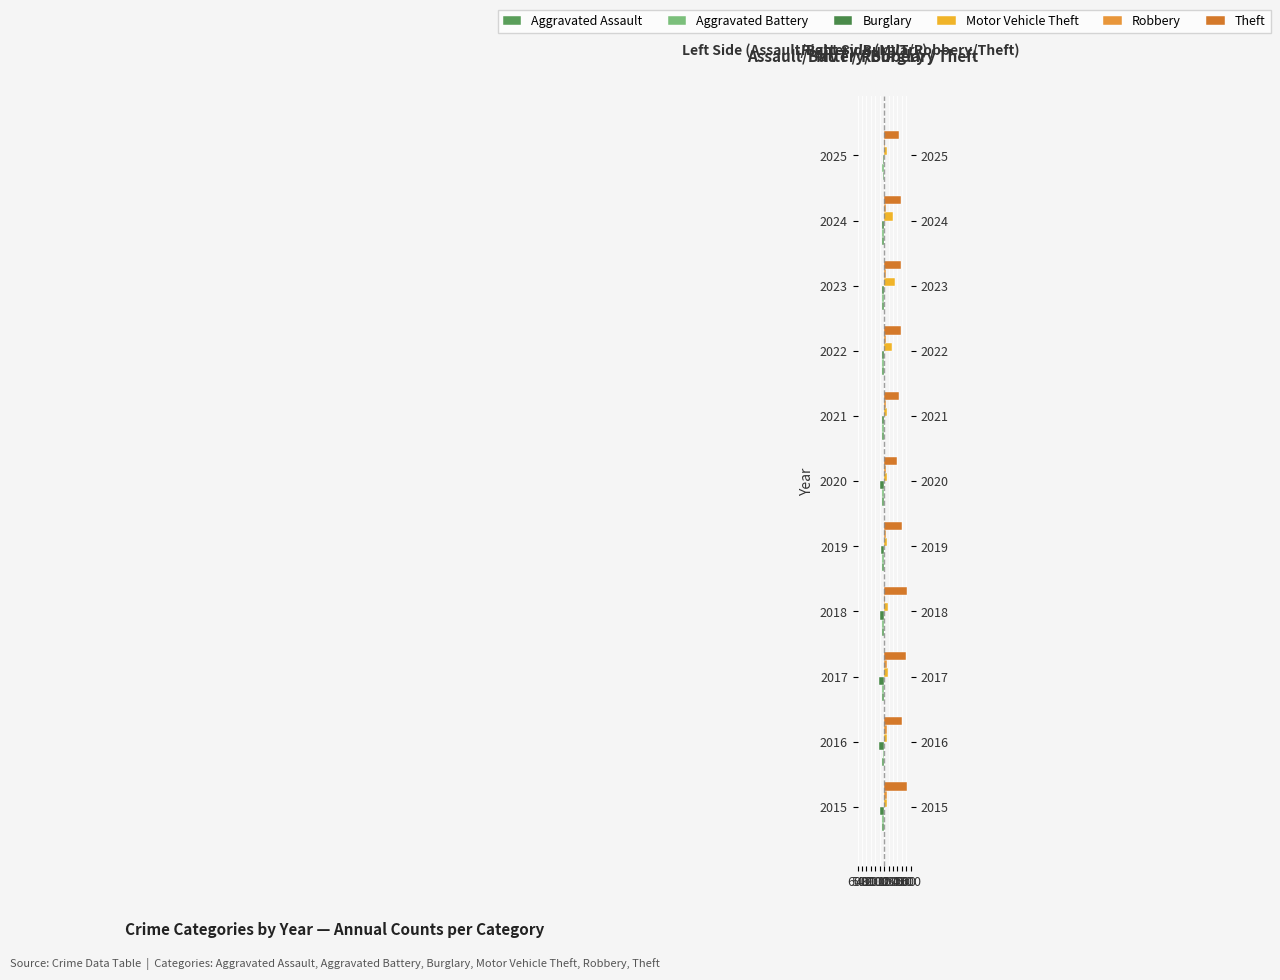

How many bars are there in total?

66